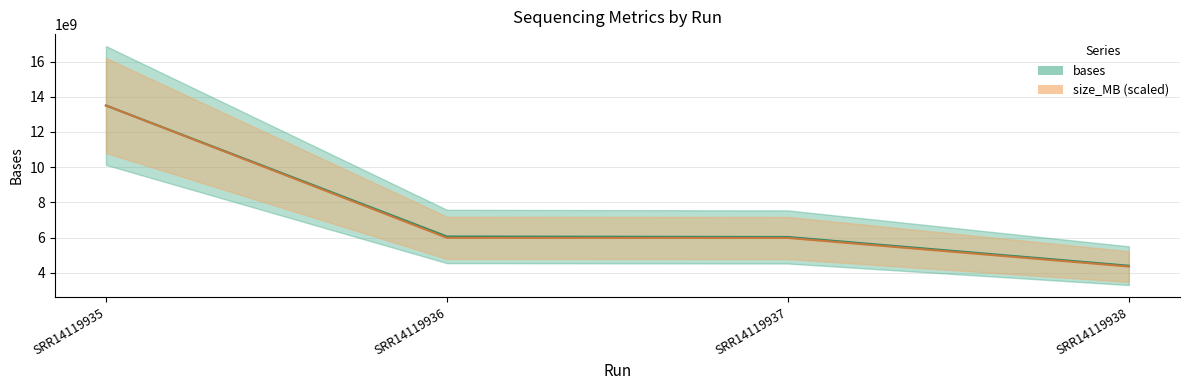

What is the total value across all series at SRR14119938?

8754634825.7